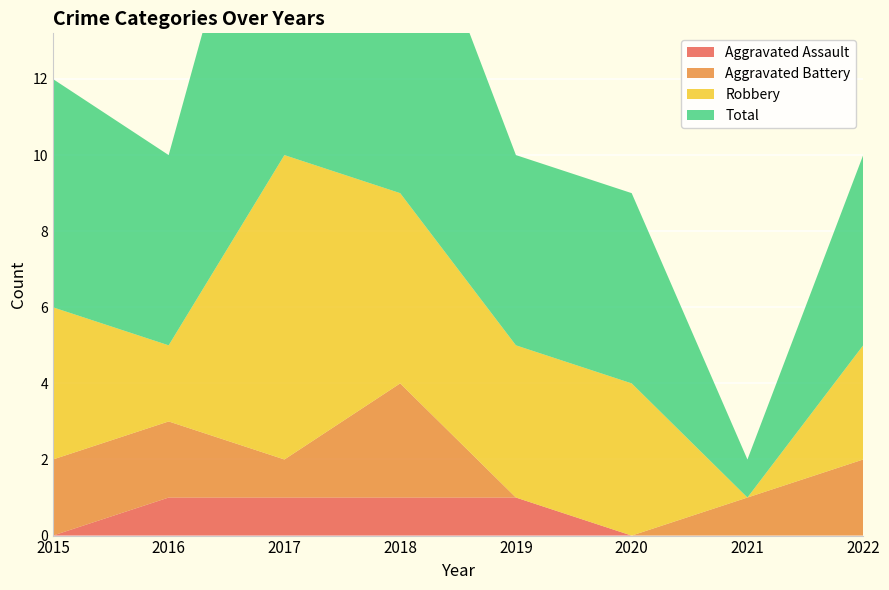

Reading right to left, extract all data points from this chart.

Aggravated Assault: 2022=0	2021=0	2020=0	2019=1	2018=1	2017=1	2016=1	2015=0
Aggravated Battery: 2022=2	2021=1	2020=0	2019=0	2018=3	2017=1	2016=2	2015=2
Robbery: 2022=3	2021=0	2020=4	2019=4	2018=5	2017=8	2016=2	2015=4
Total: 2022=5	2021=1	2020=5	2019=5	2018=9	2017=11	2016=5	2015=6